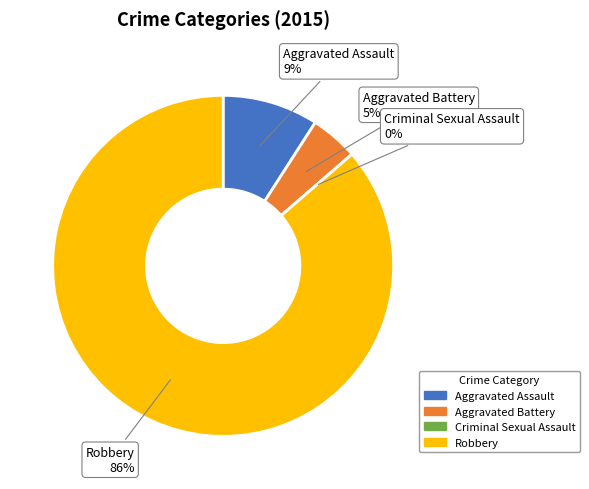

Combined, do Aggravated Battery and Aggravated Assault account for over 50%?

No